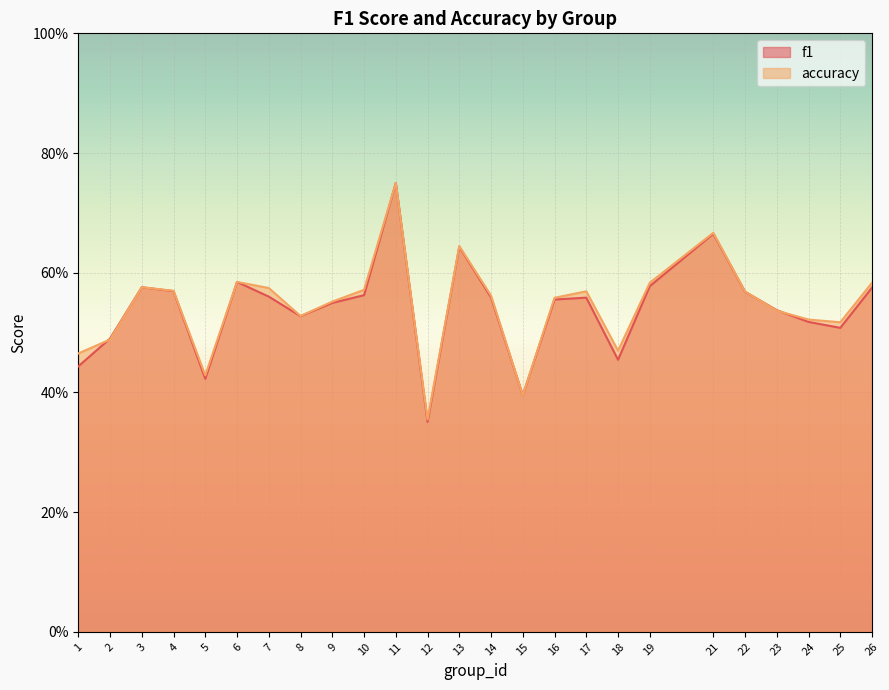

Which series has the largest range (max minus min)?

f1